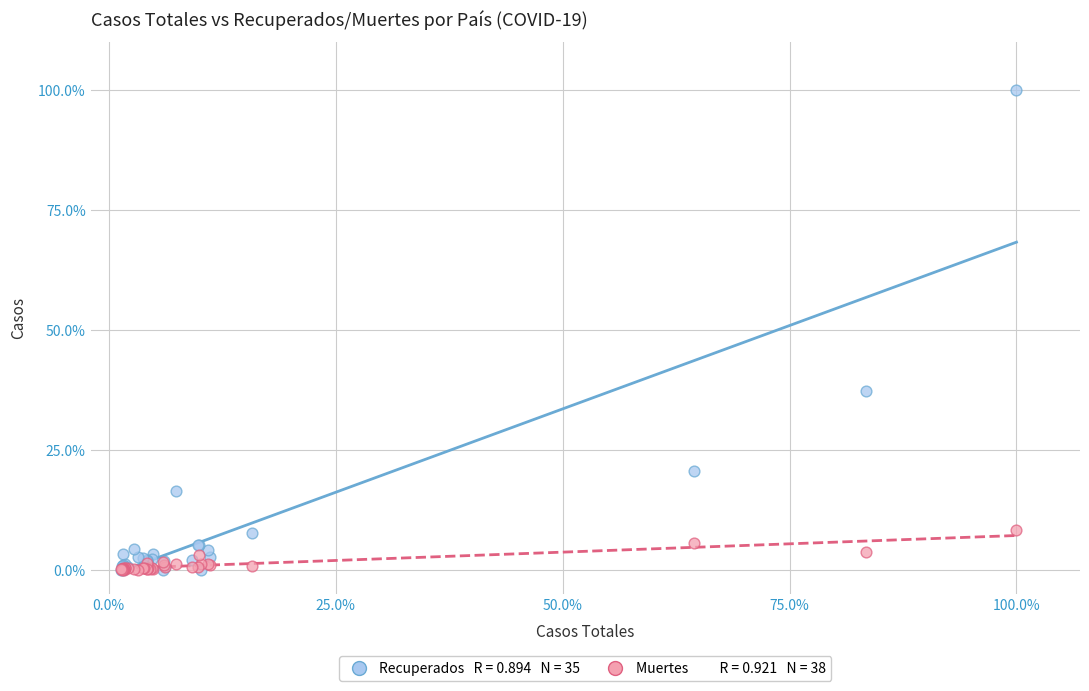

Across all series, what Y value is closest to 50?

37.3